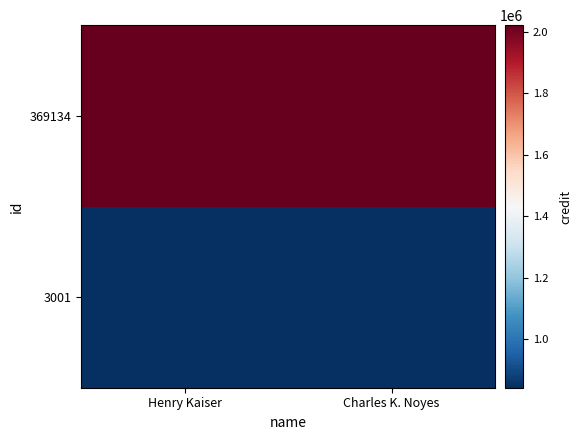

Reading right to left, list all the values displayed in this chart.

3001: Charles K. Noyes=843042	Henry Kaiser=843042
369134: Charles K. Noyes=2021004	Henry Kaiser=2021004